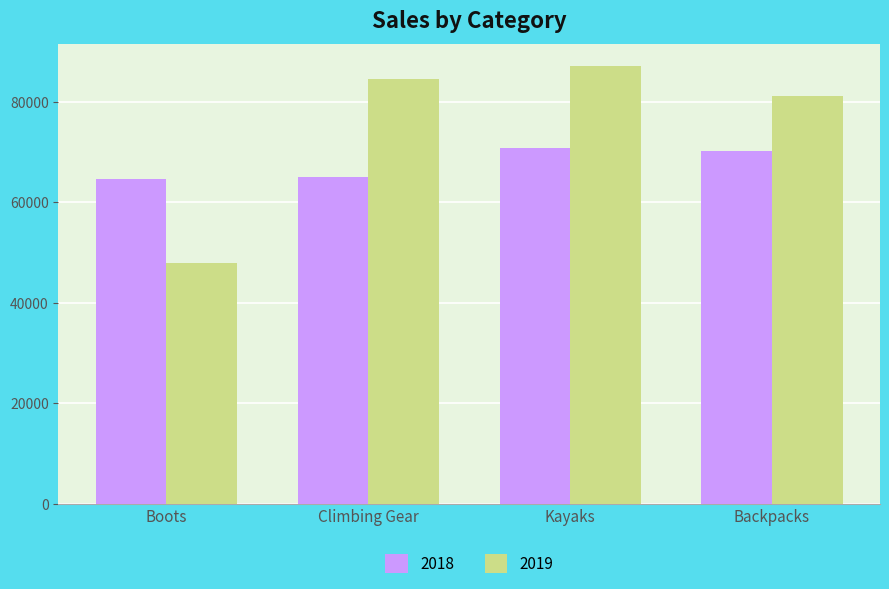

Are the bars horizontal?

No